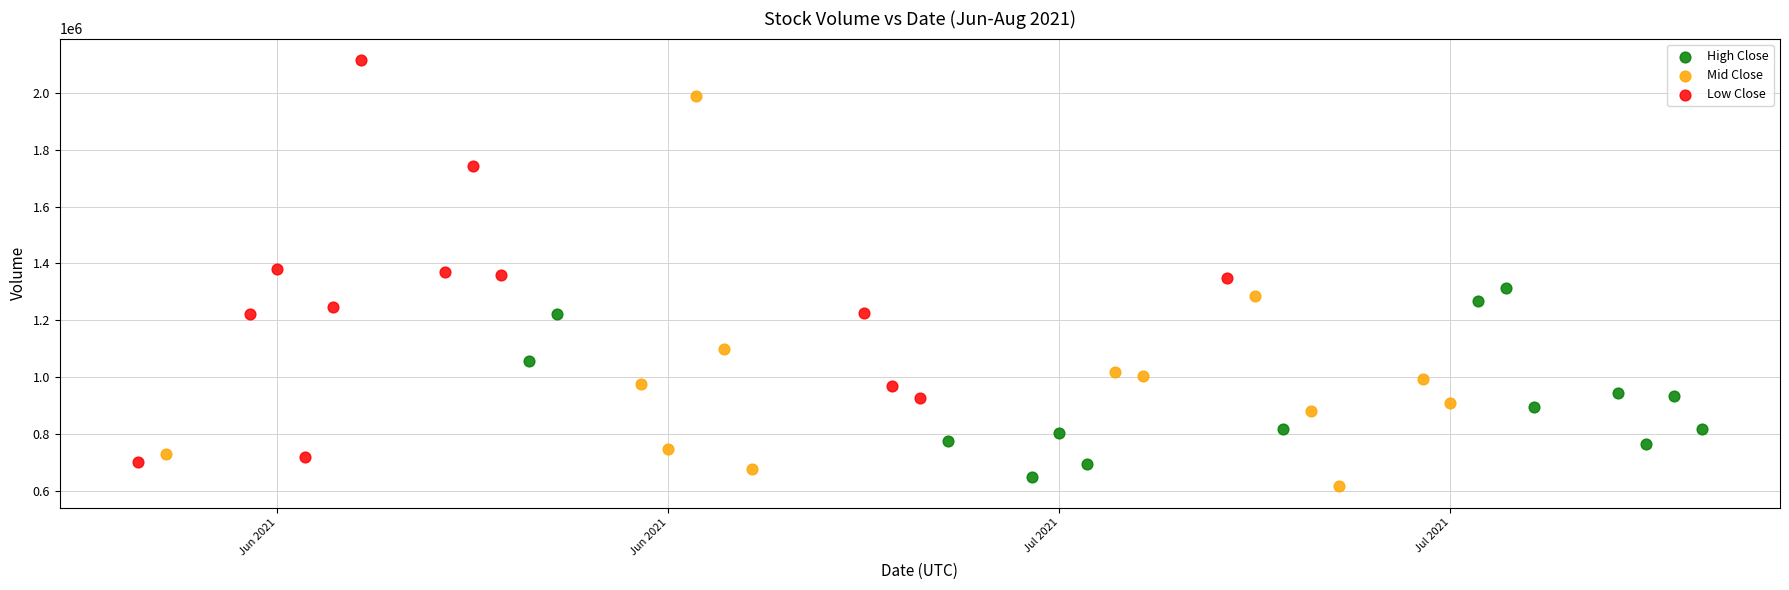

Which series contains the highest Y value?

Low Close